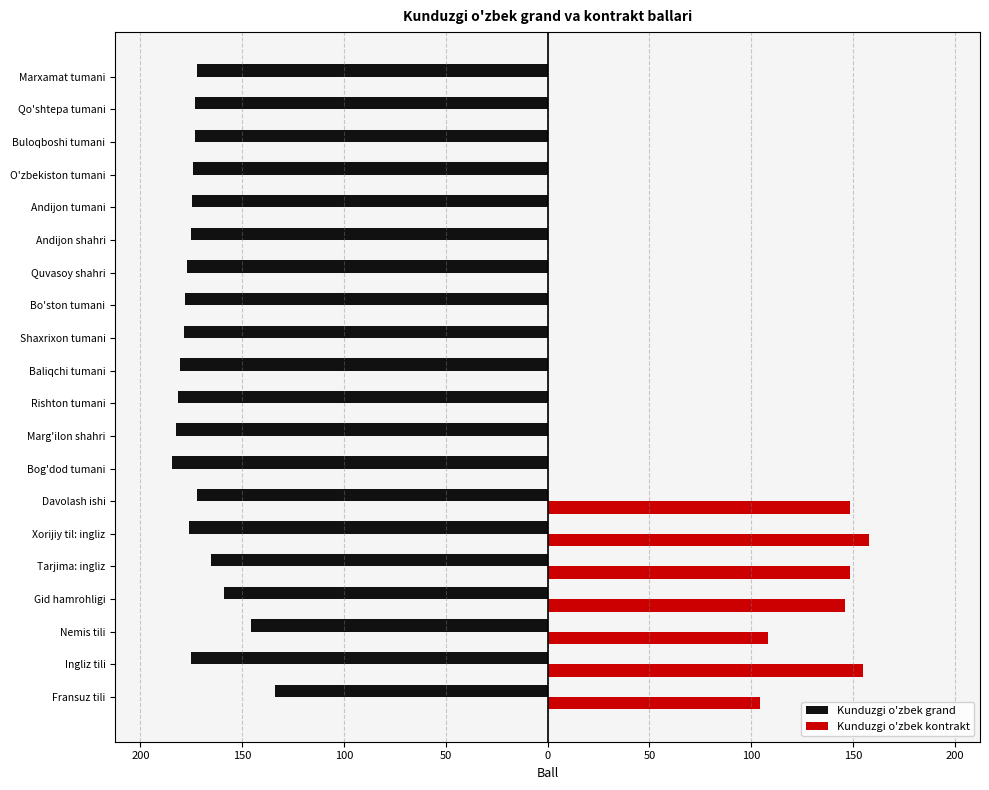

What are all the series names shown in the legend?

Kunduzgi o'zbek grand, Kunduzgi o'zbek kontrakt